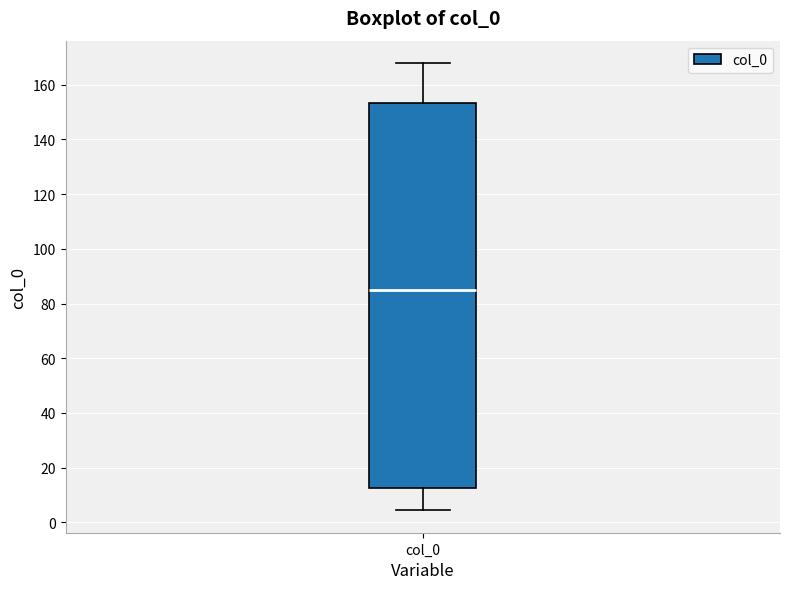

Read this box plot against the y-axis: the position of the median line, the range covered by the box, and the ends of both whiskers. The values are not printed on the chart, so give them approximately, as read against the axis.

median 86, box 12 to 154, whiskers 4 to 168